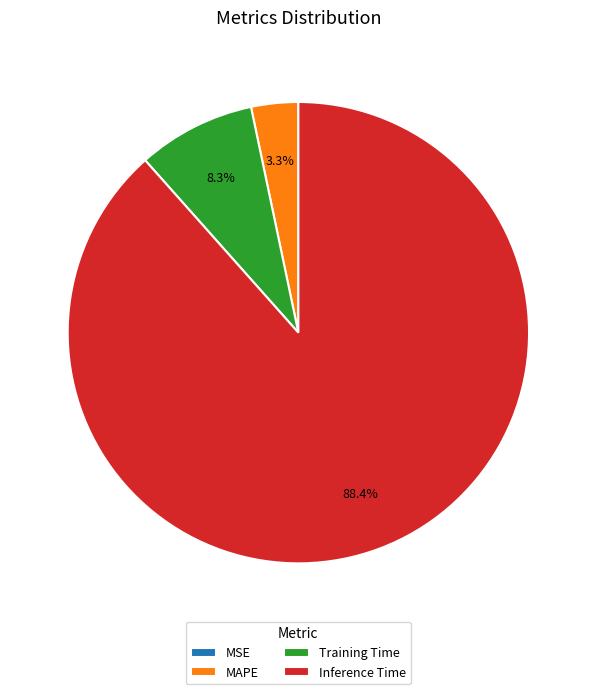

What percentage is NOT represented by Training Time?

91.7%